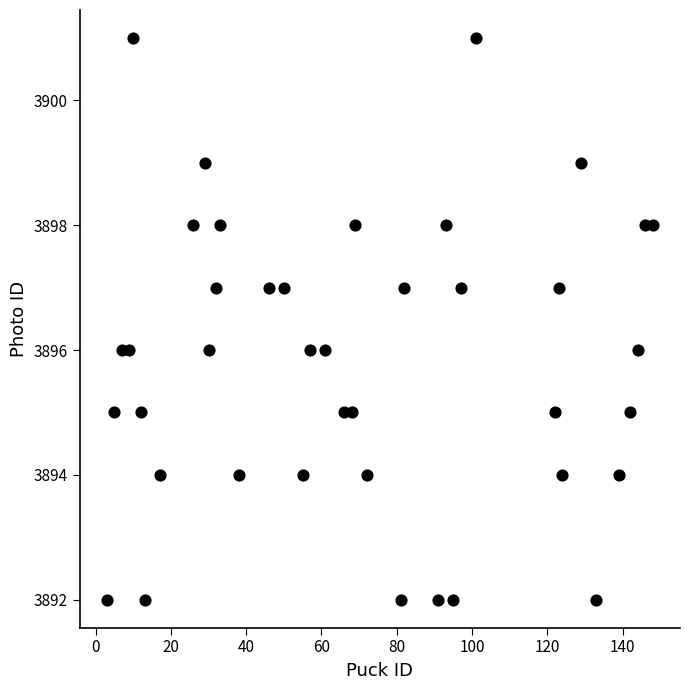

What is the range of X values (max minus min)?

145